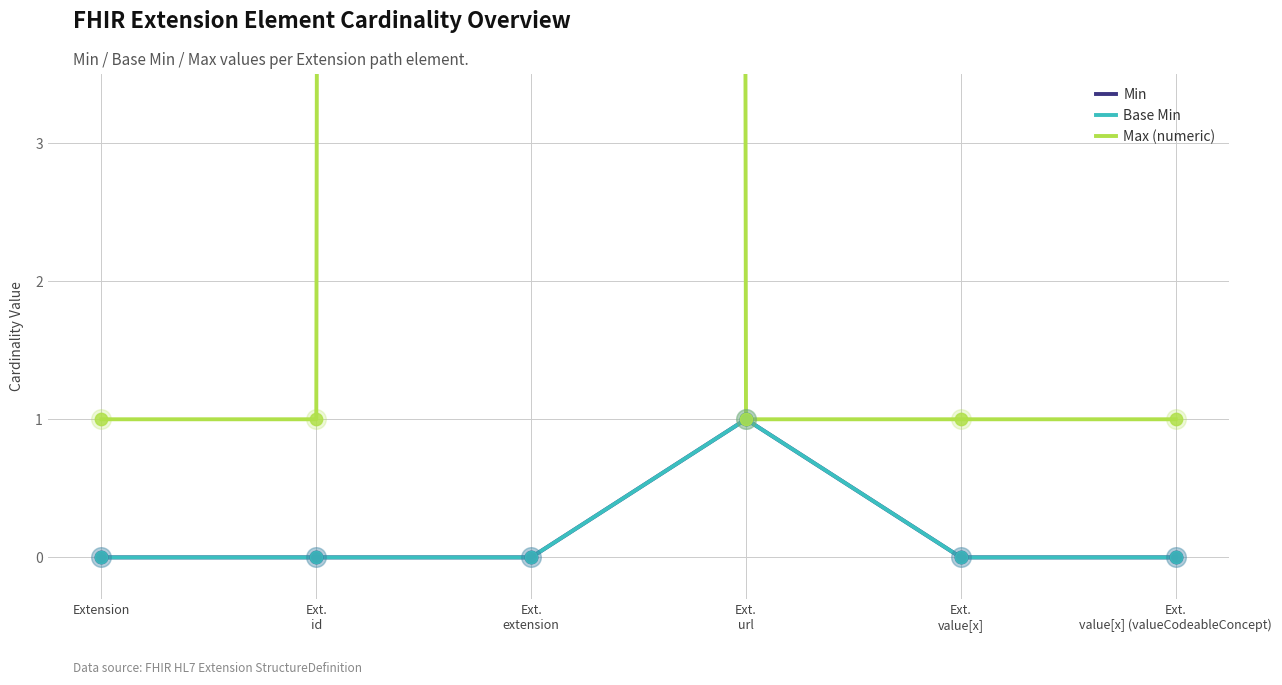

Which series contains the lowest Y value?

Min